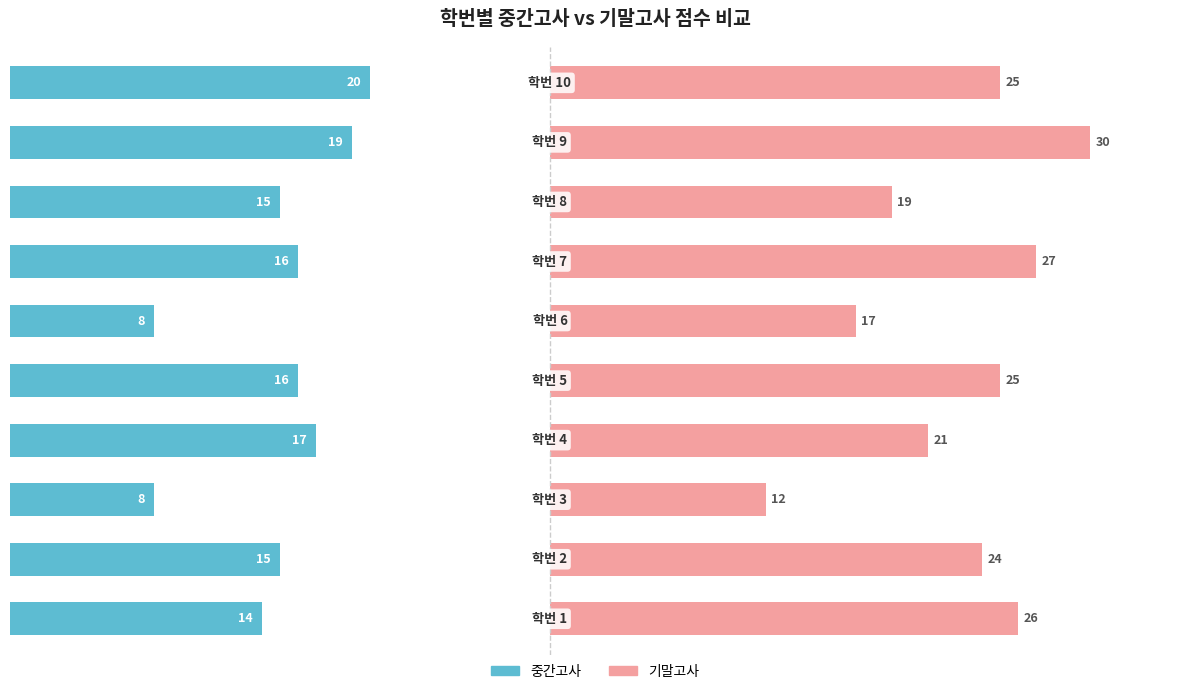

What is the lowest value of the 중간고사 series?

8